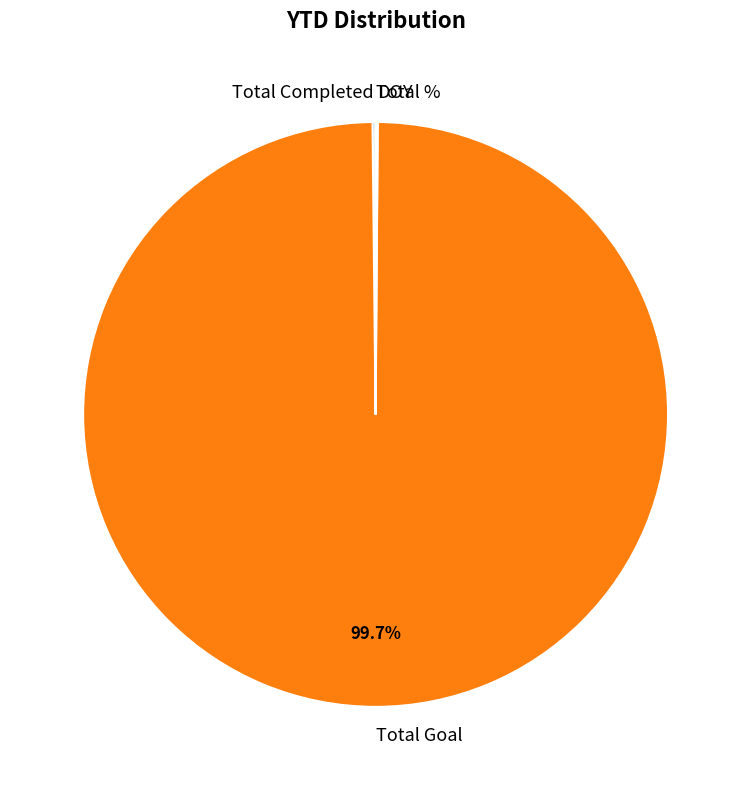

Is there a majority slice in this chart?

Yes